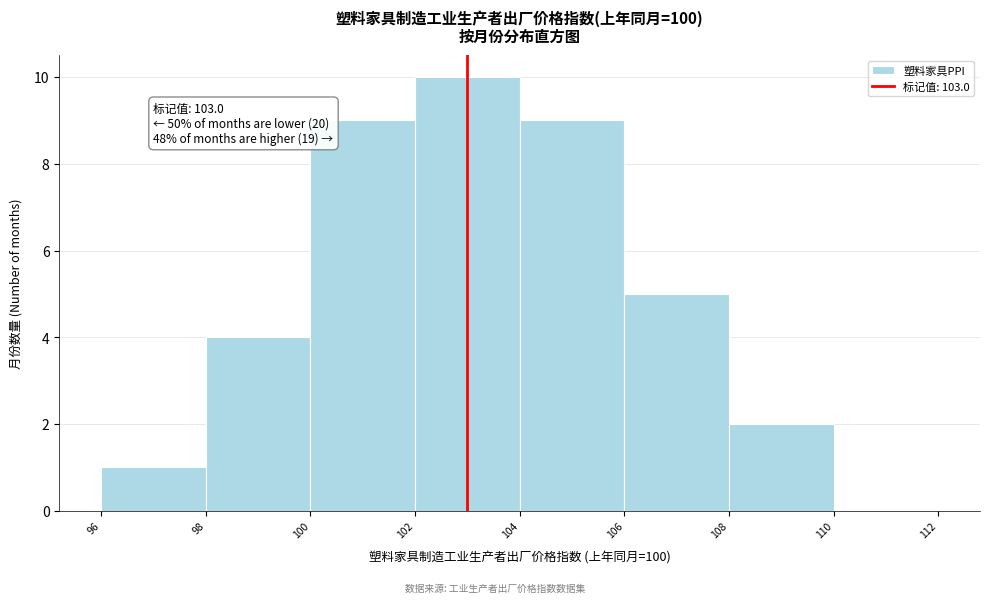

Over which range of the x-axis is the bar tallest?

102 to 104